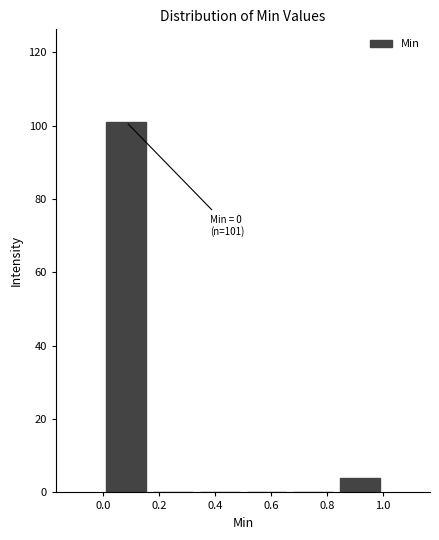

Which range on the x-axis has the tallest bar?

0.00 to 0.16